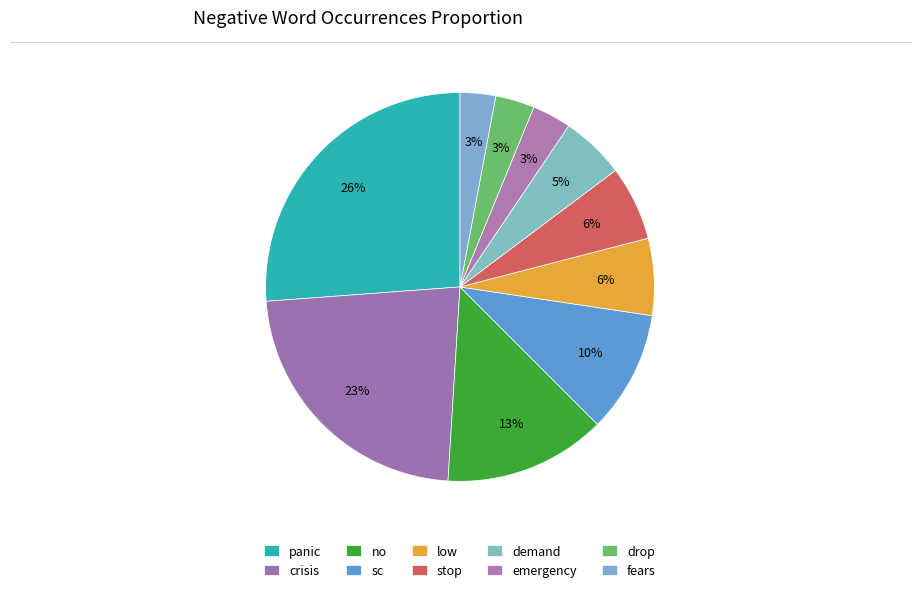

What portion of the pie excludes fears?

97.0%